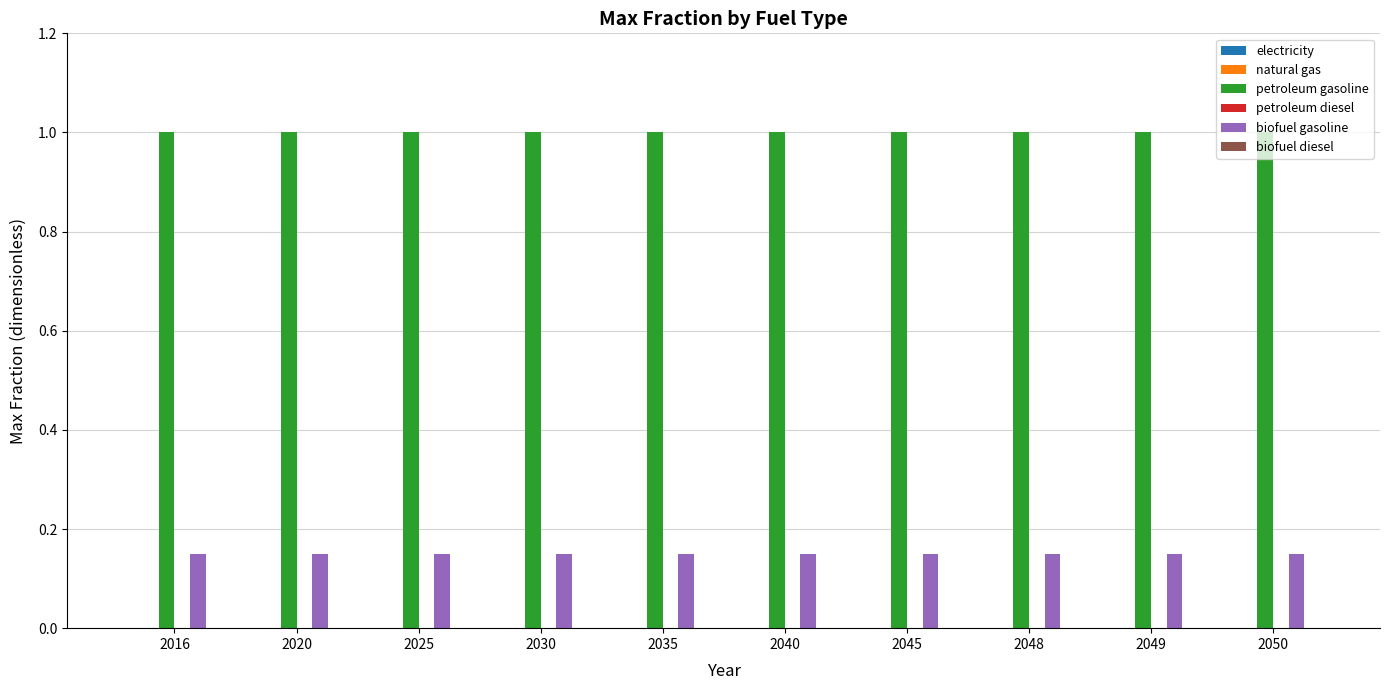

What is the greatest value displayed?

1.0